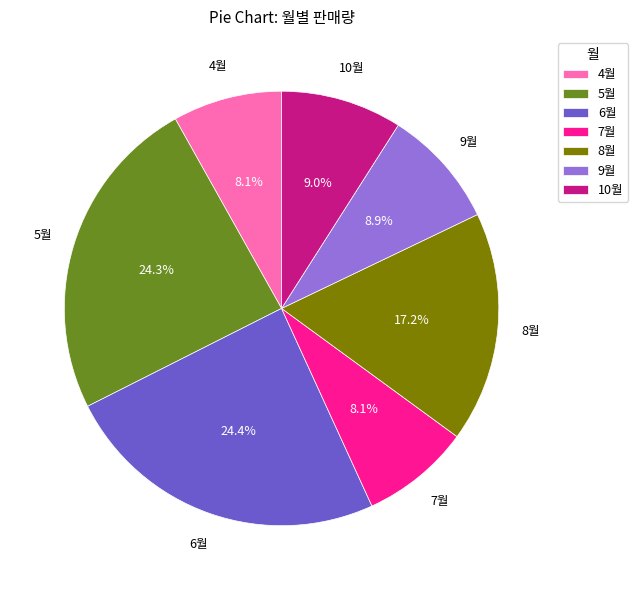

To the nearest percent, what is the combined percentage of 9월 and 7월?

17%